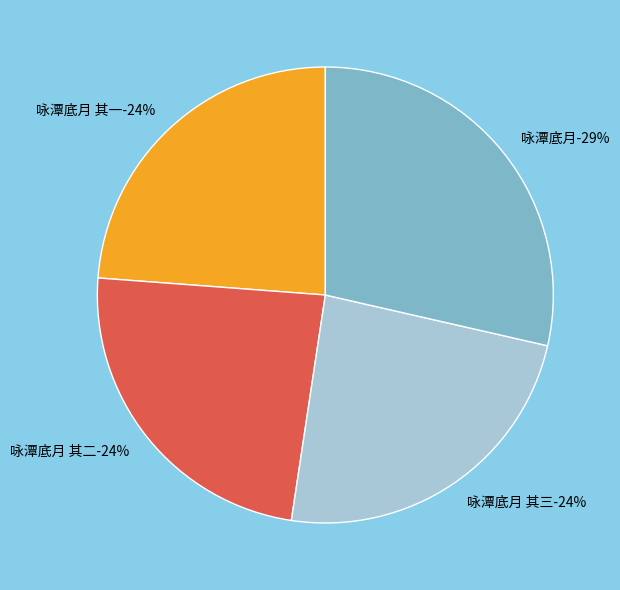

To the nearest percent, what is the average slice percentage?

25%